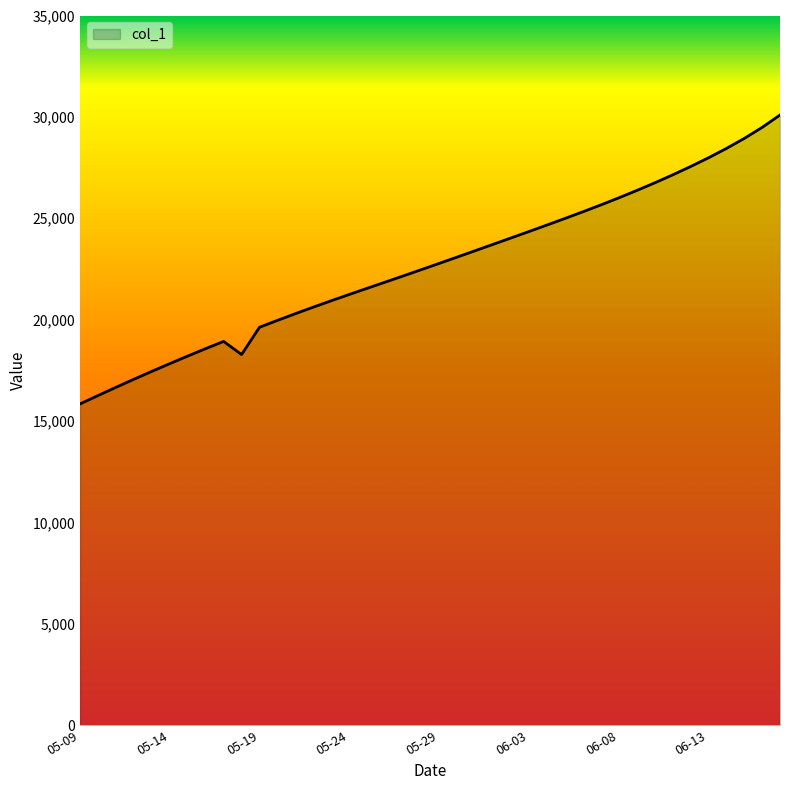

What is the minimum value shown in the chart?

15842.6